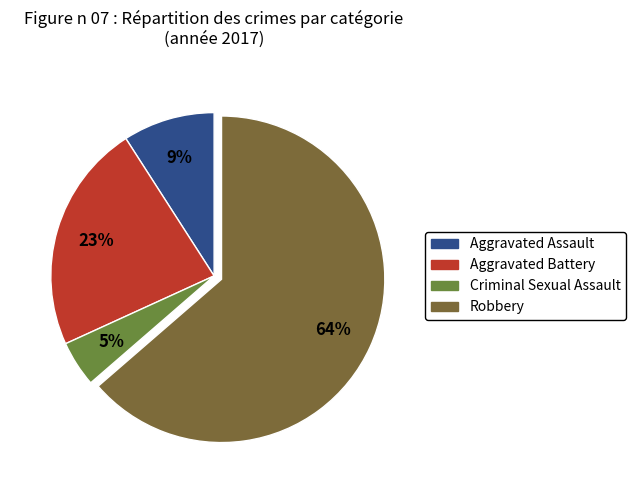

True or false: Aggravated Assault accounts for 1% of the total.

False